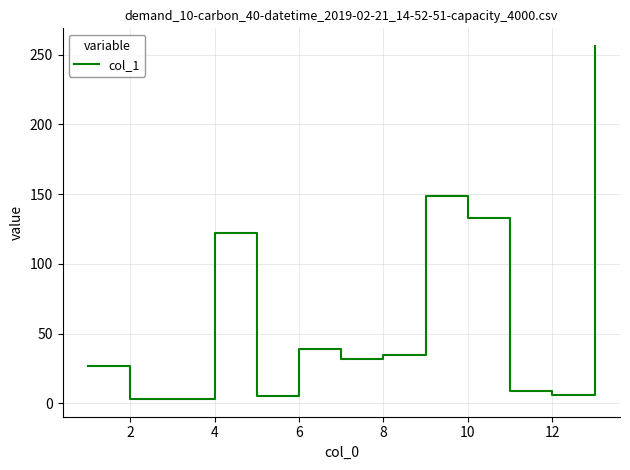

What is the maximum value shown in the chart?

256.2